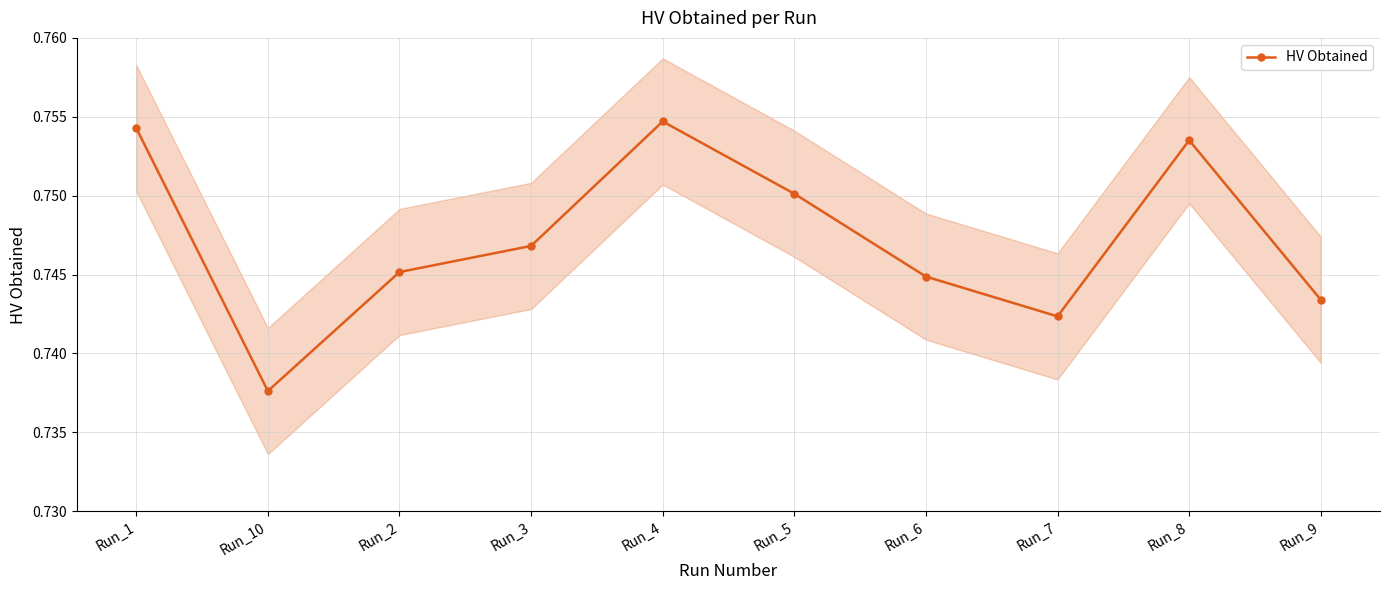

At which label is the value closest to 0?

Run_10